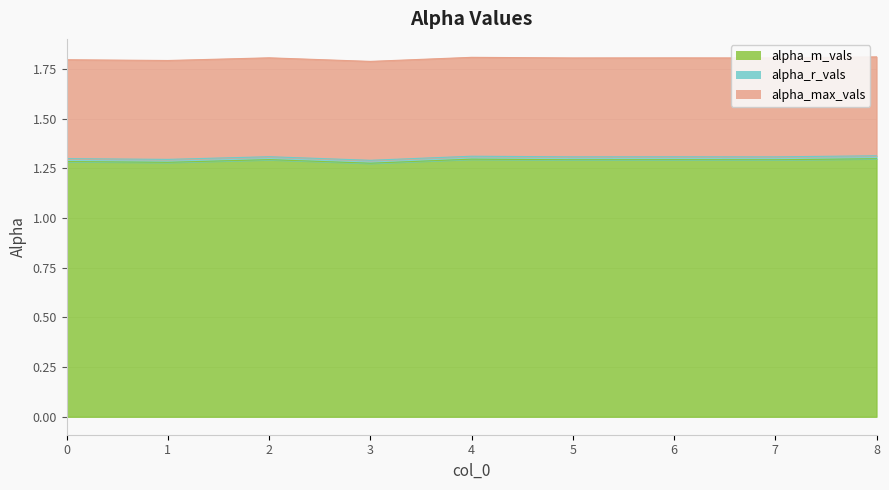

Does the chart have visible grid lines?

Yes